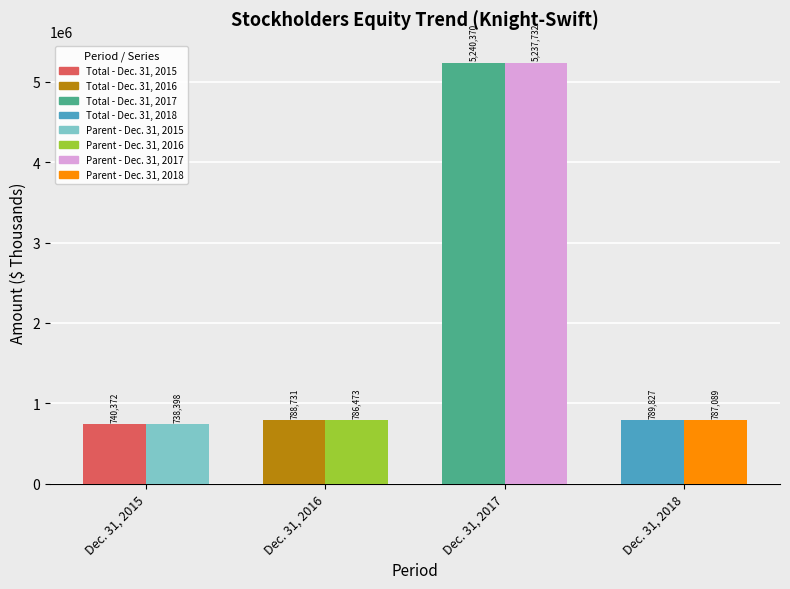

At which category does the chart reach its peak across all series?

Dec. 31, 2017